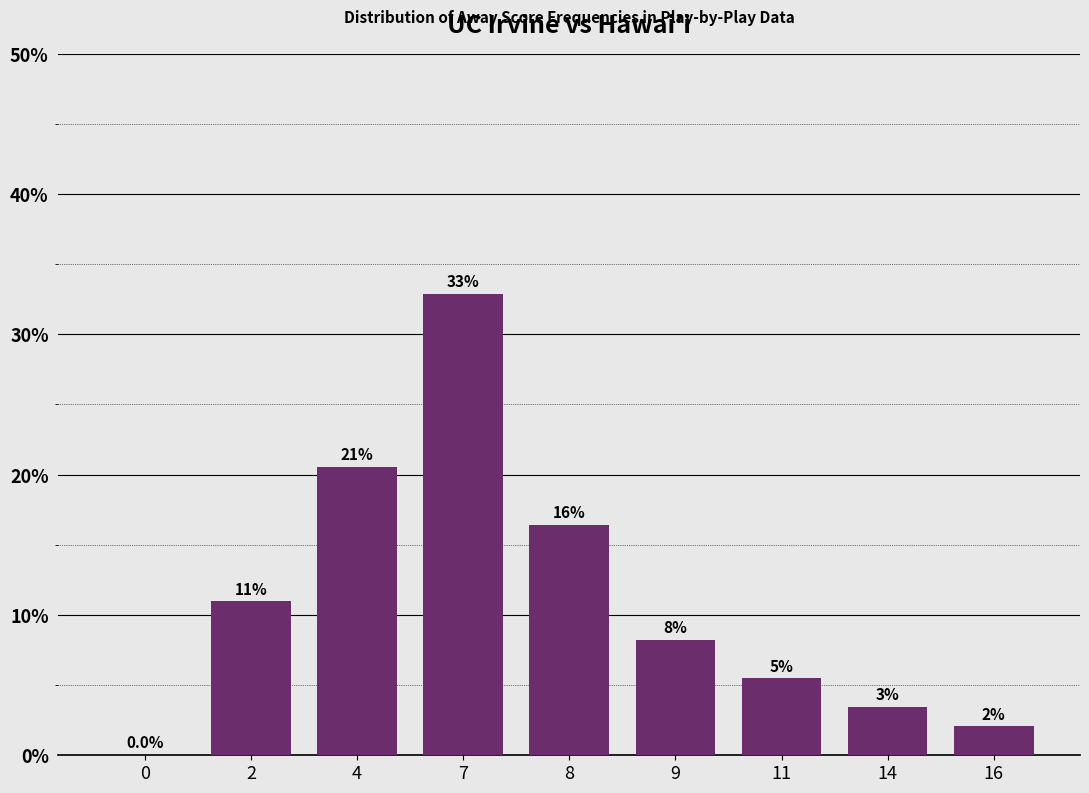

The chart shows a value of 8.2 at 9. True or false?

True